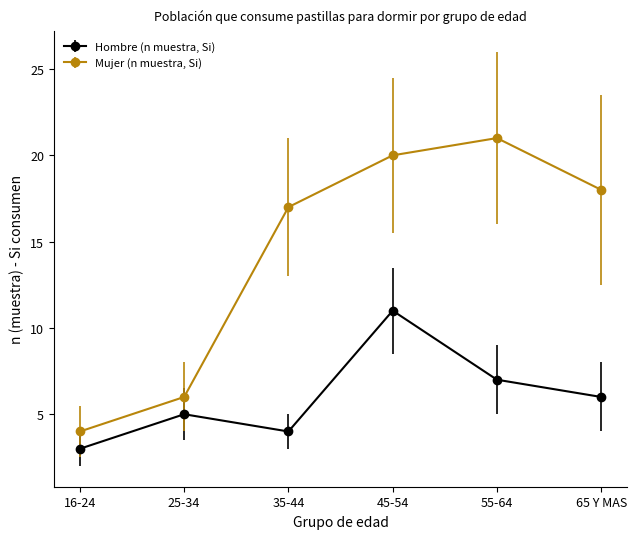

What position from the right is 45-54?

3